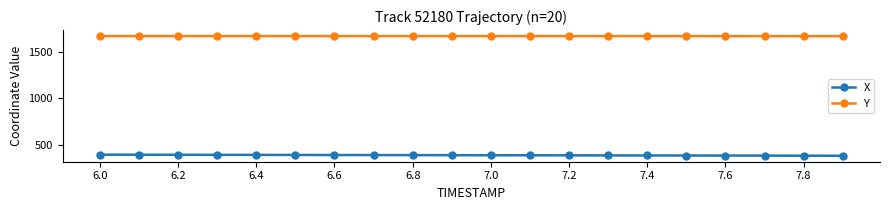

At how many categories does at least one series exceed 1511?

20